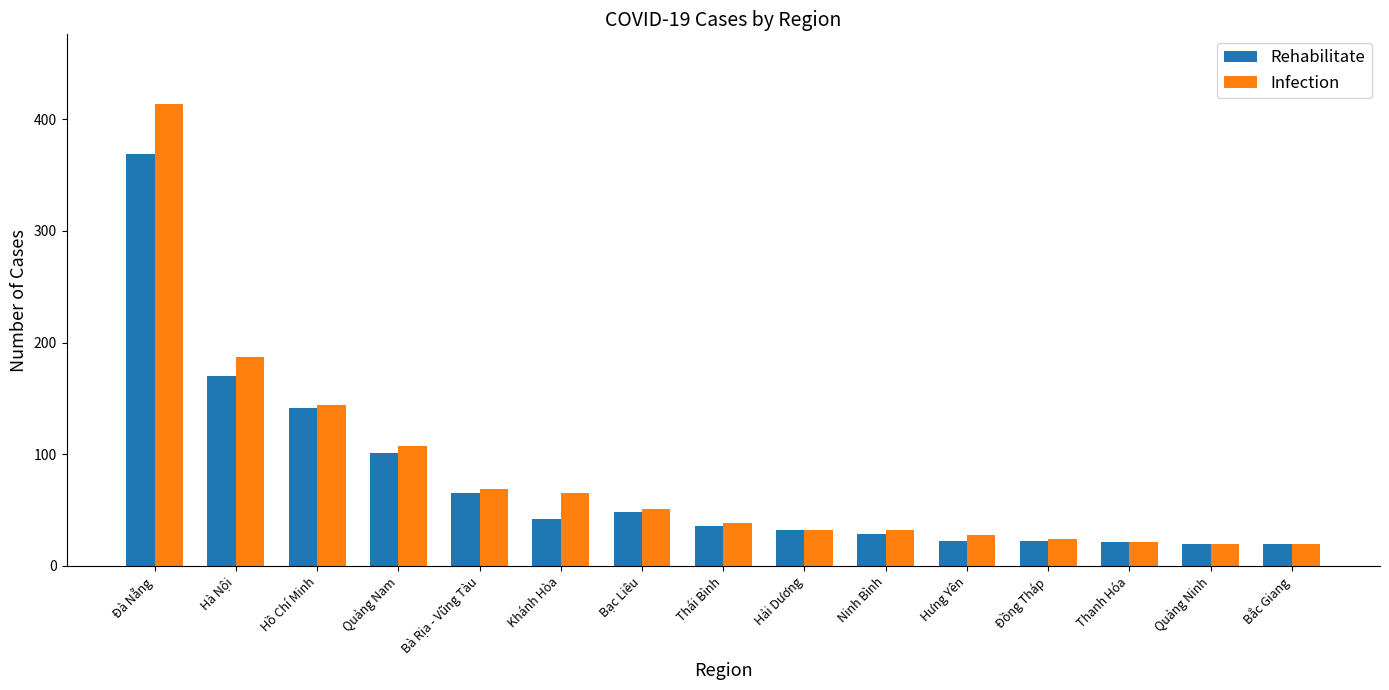

List the series in order of their overall mean, lowest first.

Rehabilitate, Infection